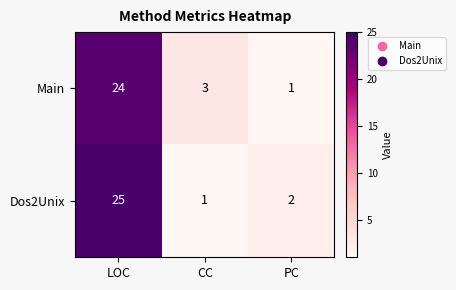

True or false: Dos2Unix has a value of 2 at CC.

False